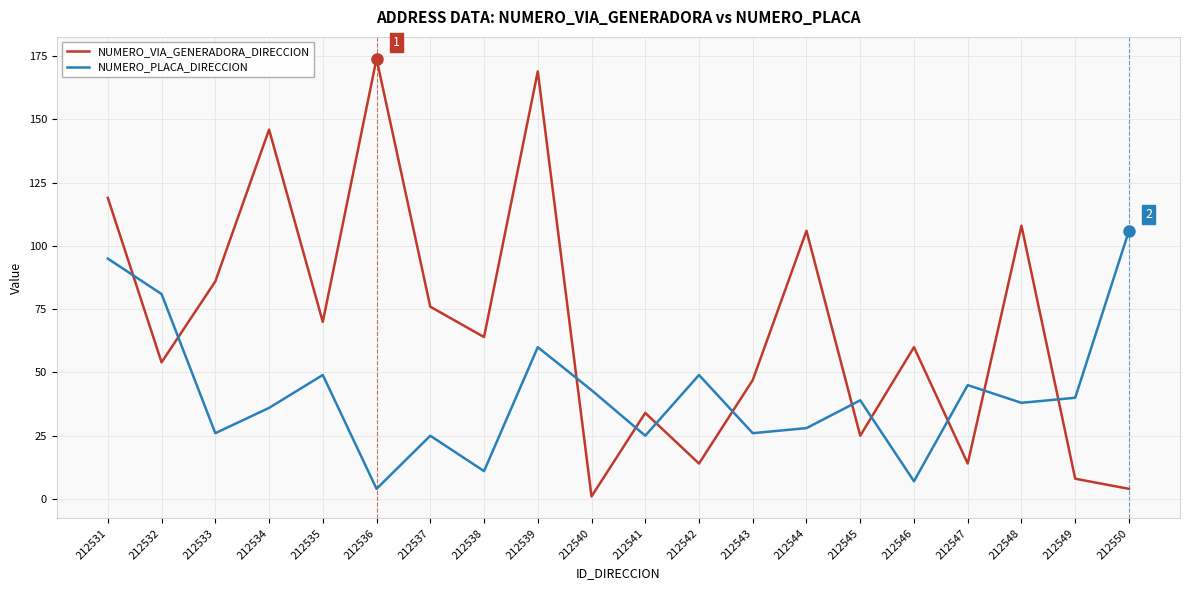

What is the difference between the NUMERO_PLACA_DIRECCION values at 212535 and 212545?

10